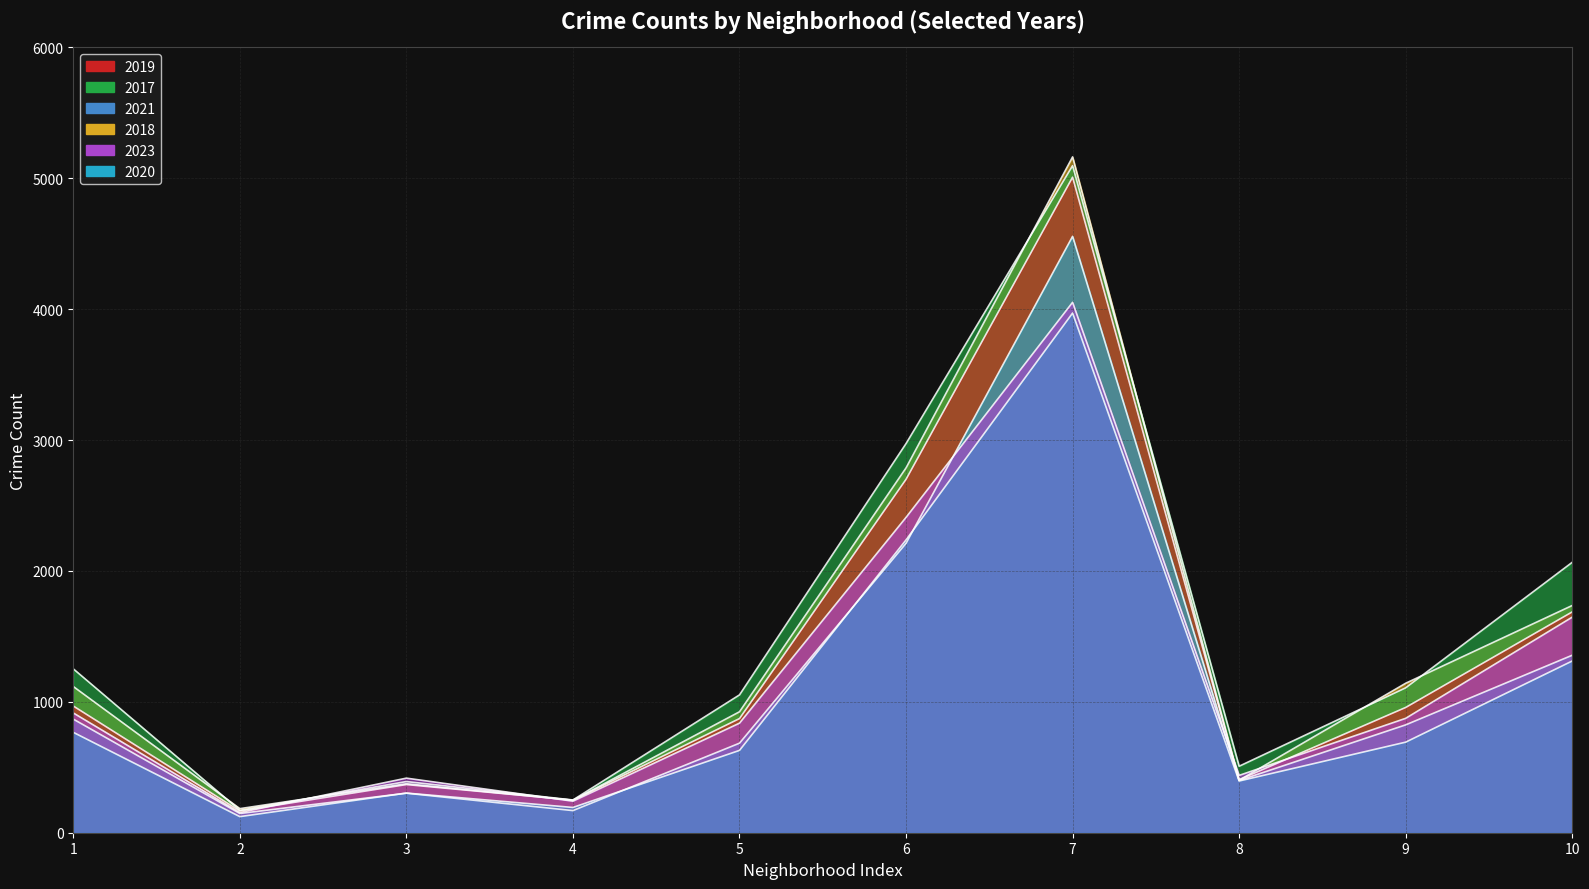

Reading left to right, transcribe all the data shown in this chart.

2019: 968	166	368	249	872	2700	5008	405	957	1687
2017: 1252	171	391	250	1053	2973	5096	508	1107	2066
2021: 767	123	303	193	629	2237	3970	395	692	1312
2018: 1117	184	374	248	924	2787	5163	401	1142	1736
2023: 915	154	417	241	837	2409	4052	438	874	1647
2020: 868	147	302	169	684	2211	4556	399	824	1356